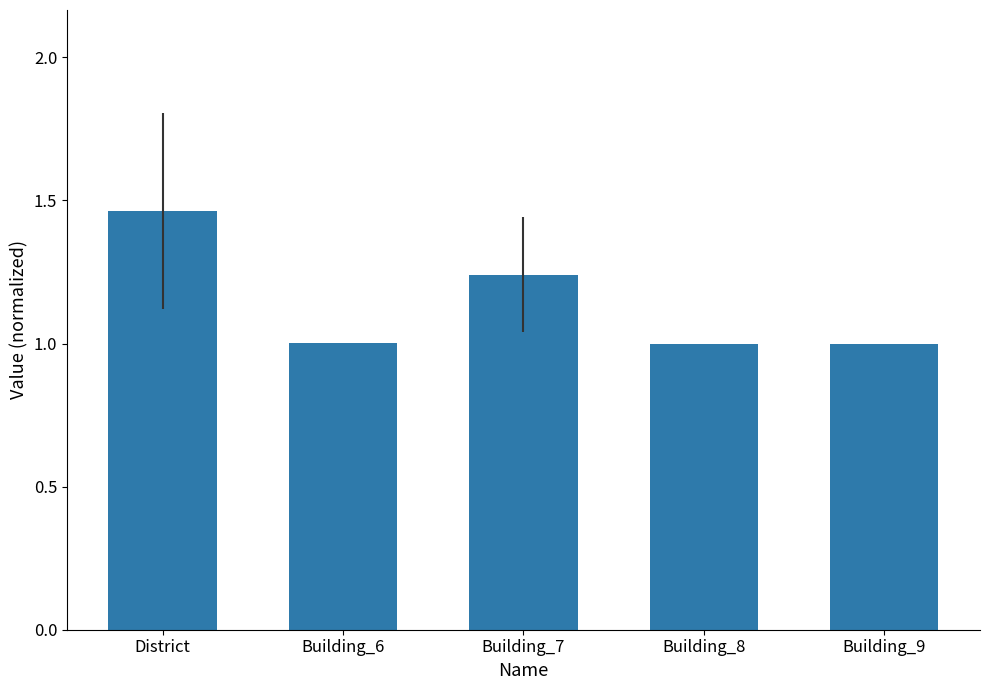

What is the label of the 4th bar from the right?

Building_6